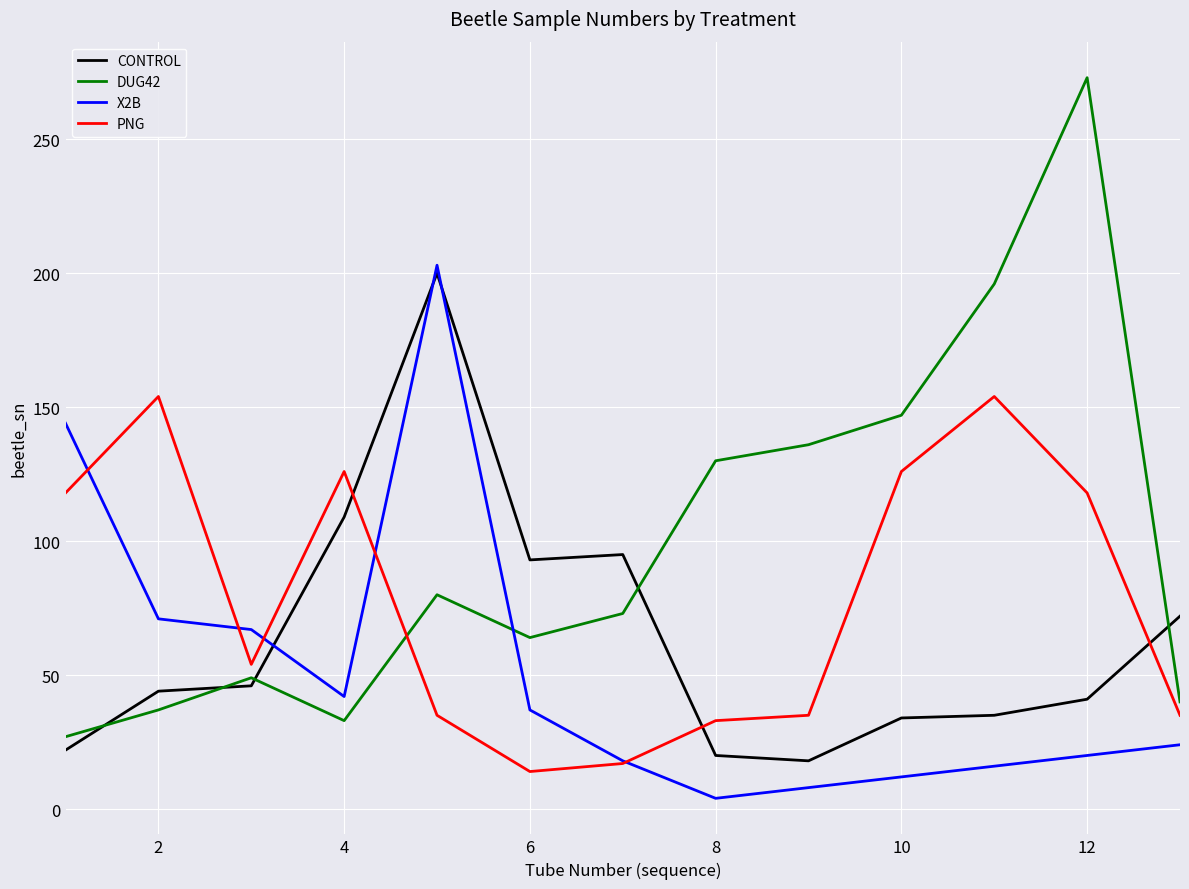

What is the maximum value shown in the chart?

273